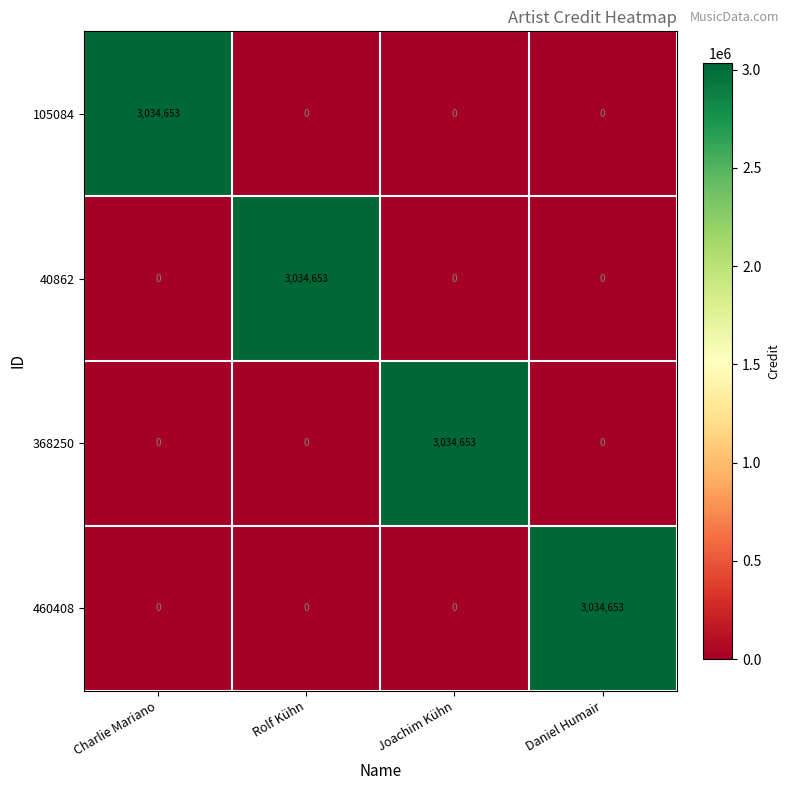

What is the maximum value for 460408?

3034653